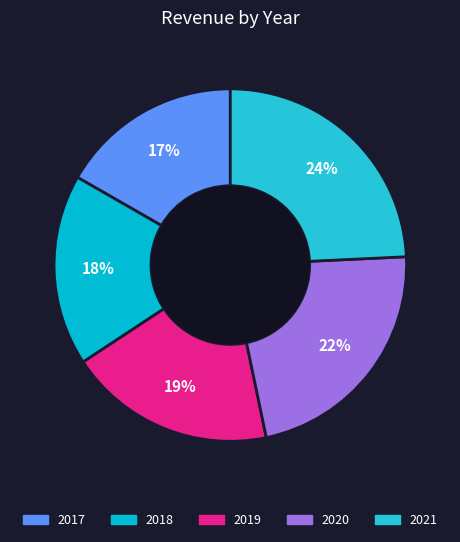

Does 2020 represent more than half of the total?

No